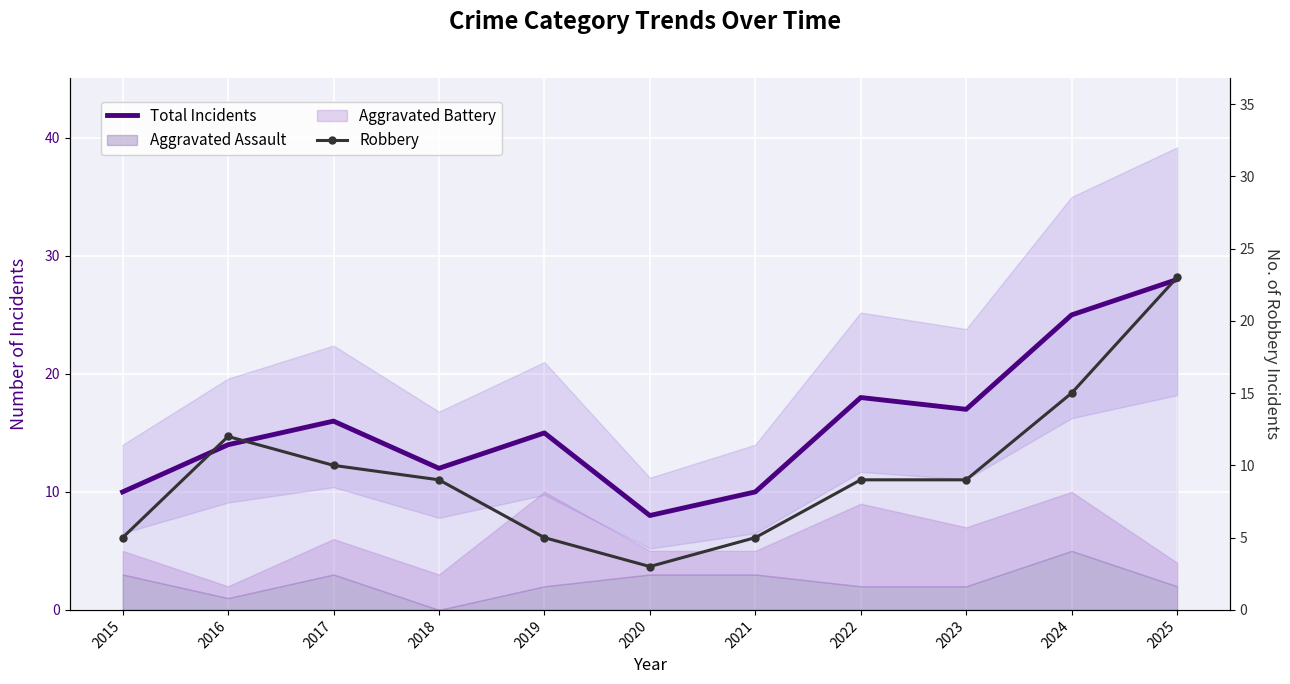

True or false: Total Incidents and Robbery intersect in this chart.

False